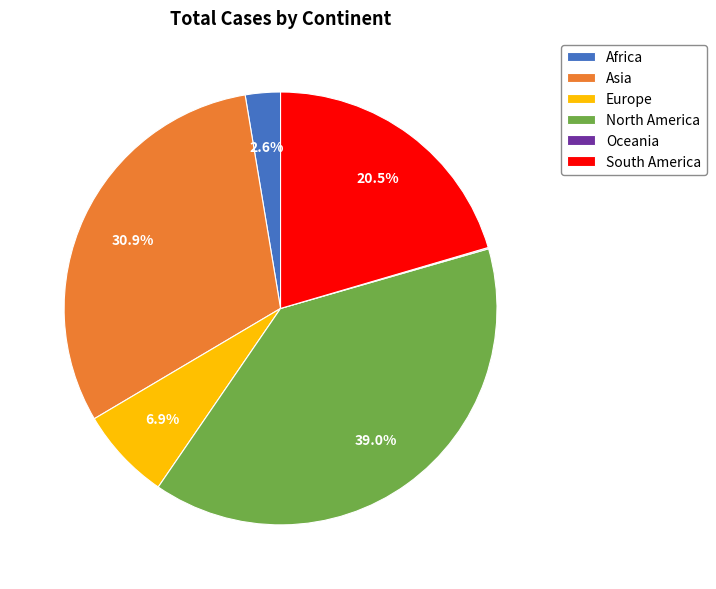

What percentage is the Asia slice, to the nearest percent?

31%